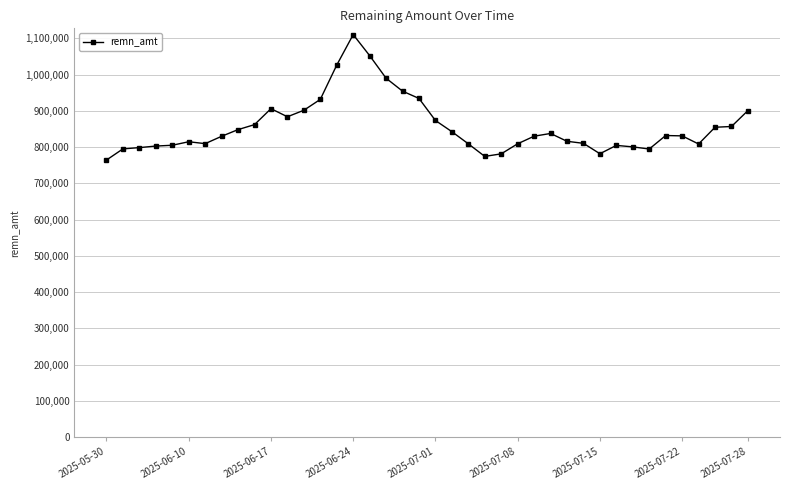

What is the maximum value shown in the chart?

1110078